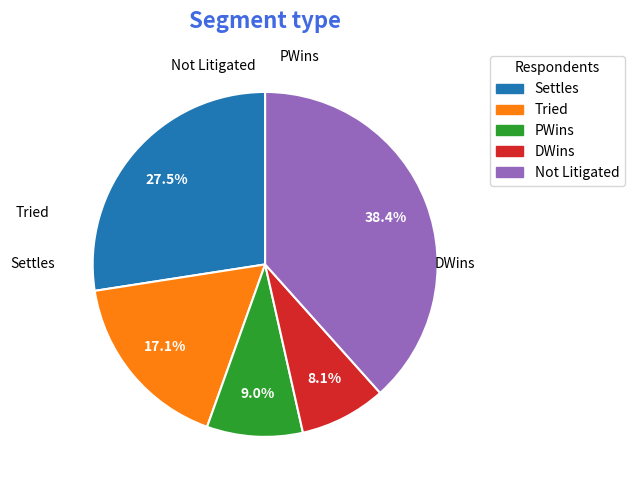

To the nearest percent, what percentage of the pie is Settles?

27%